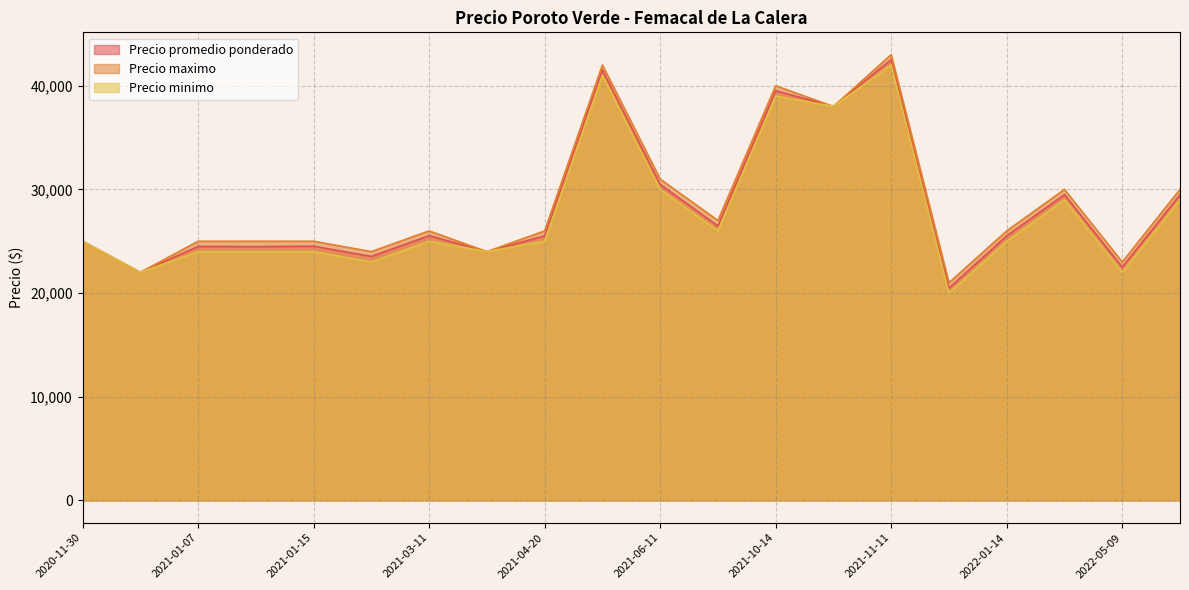

Is the value of Precio promedio ponderado at 2022-04-29 greater than the value of Precio maximo at 2021-03-11?

Yes